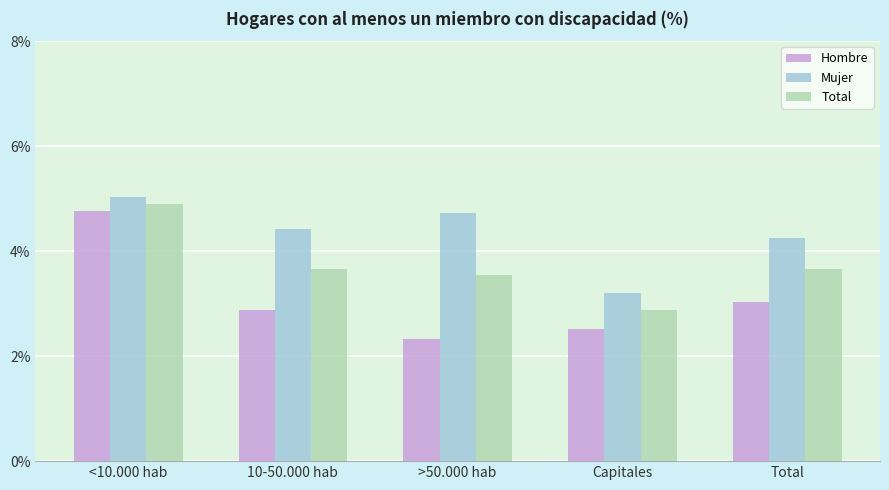

What position from the right is Total?

1